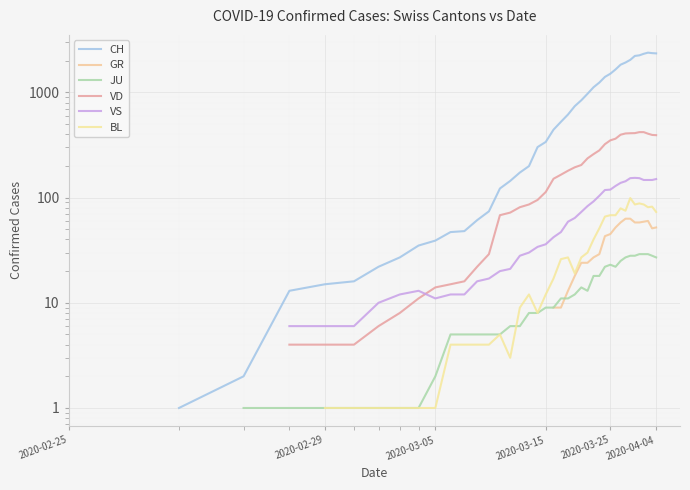

Is this an area chart (filled region under the line)?

No